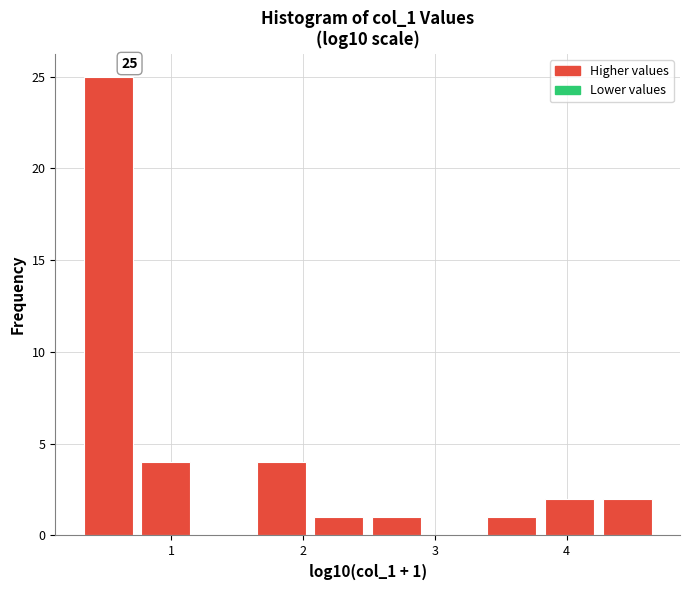

Over which range of the x-axis is the bar tallest?

0.3 to 0.7